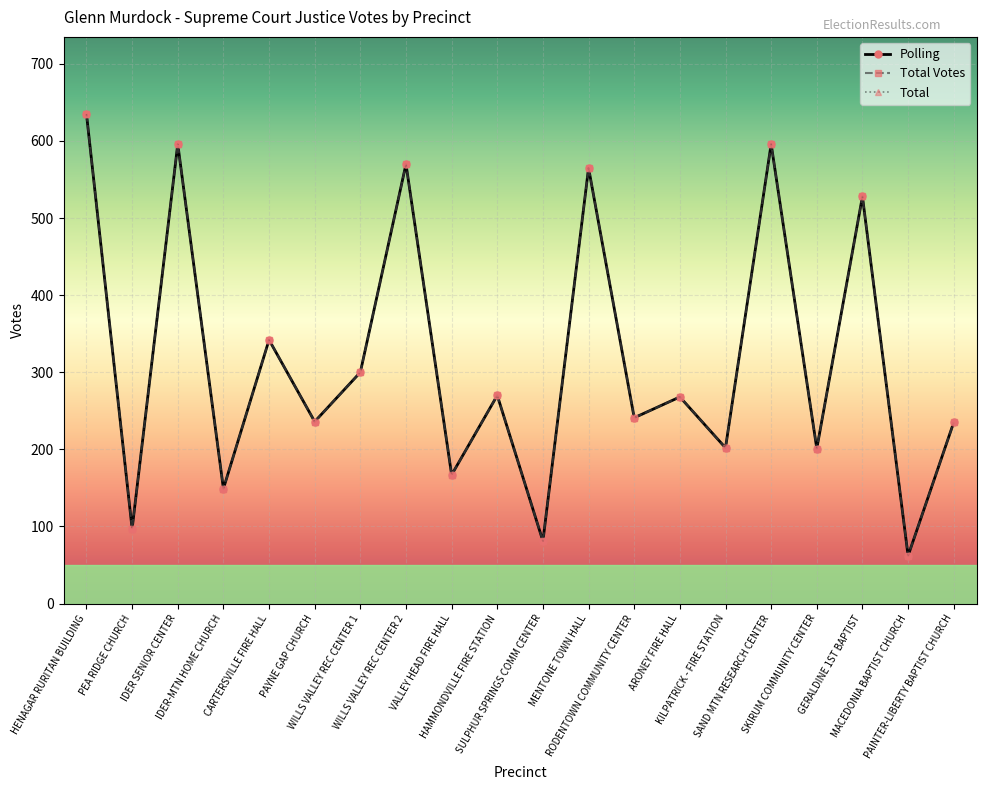

Where does the Polling series first go above 268?

HENAGAR RURITAN BUILDING